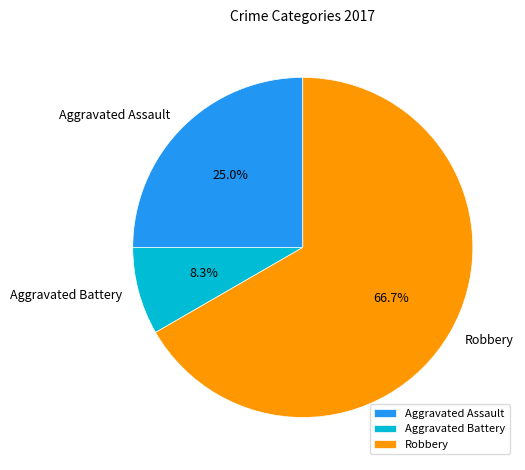

Do Robbery and Aggravated Battery together represent more than half of the pie?

Yes